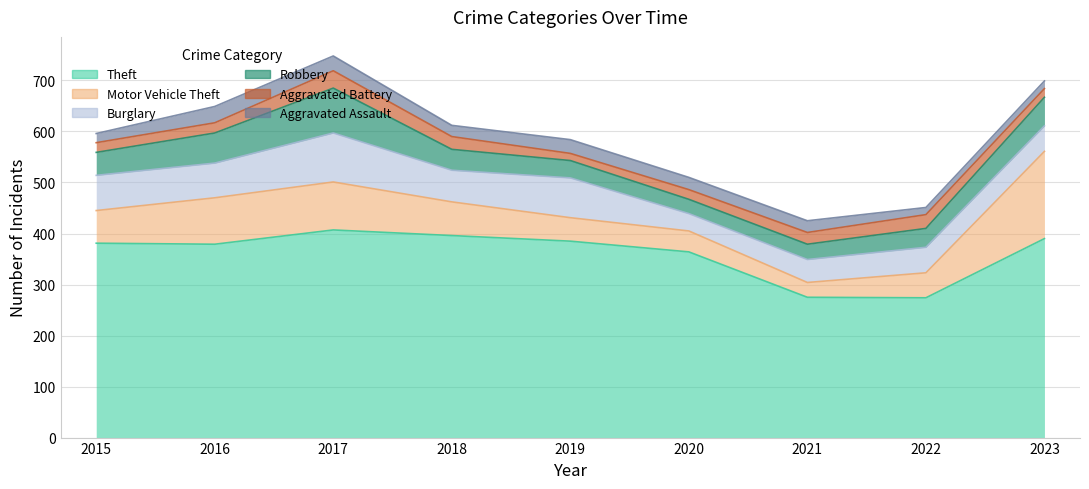

Reading left to right, list all the values displayed in this chart.

Aggravated Assault: 18	32	29	22	27	24	23	14	15
Aggravated Battery: 19	20	34	25	14	19	23	27	17
Burglary: 69	68	96	62	78	34	45	50	50
Motor Vehicle Theft: 64	91	94	66	46	41	29	49	171
Robbery: 45	59	88	41	34	28	30	37	56
Theft: 381	379	407	396	385	364	275	274	390